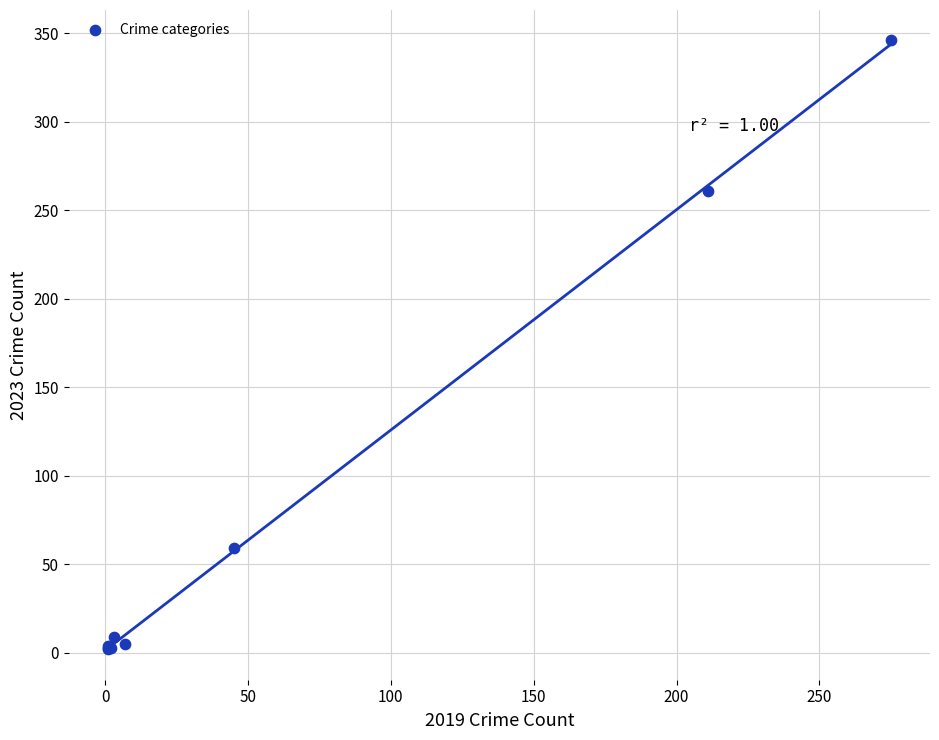

What Y value in the scatter plot is closest to 174?

261